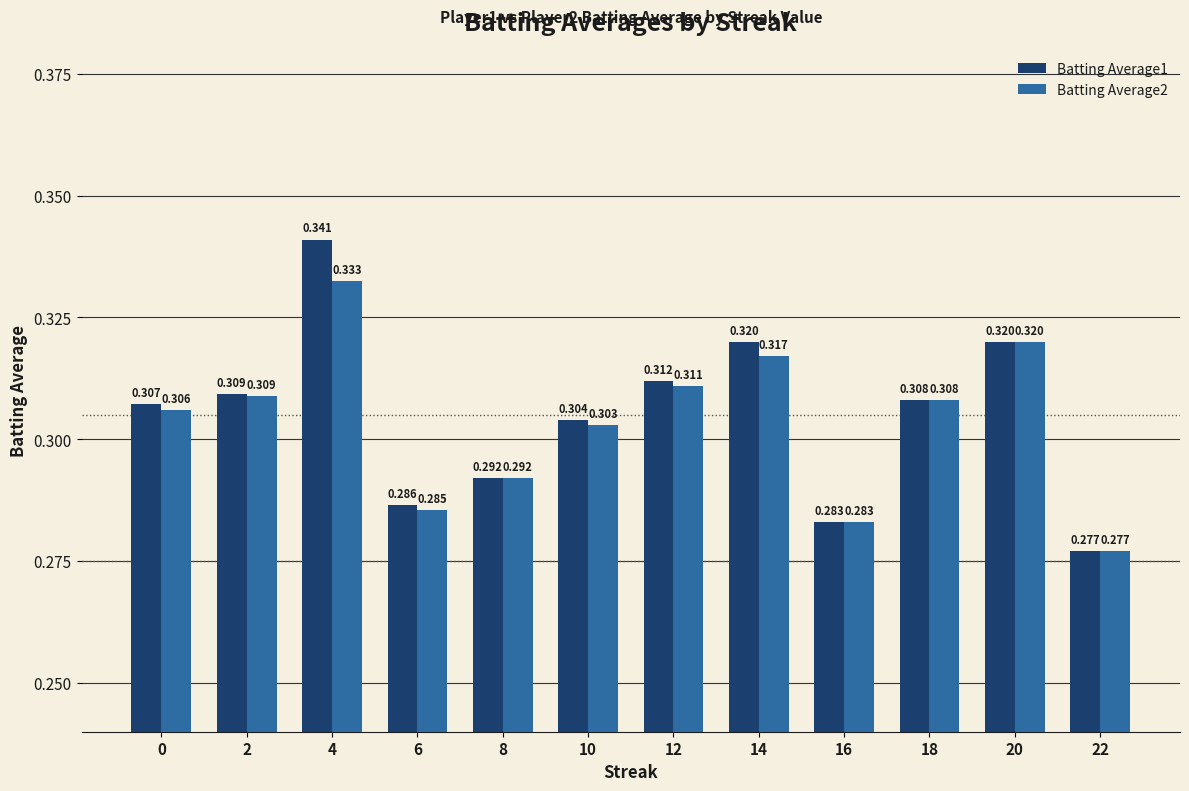

Is the value of Batting Average1 at 6 greater than the value of Batting Average2 at 6?

Yes